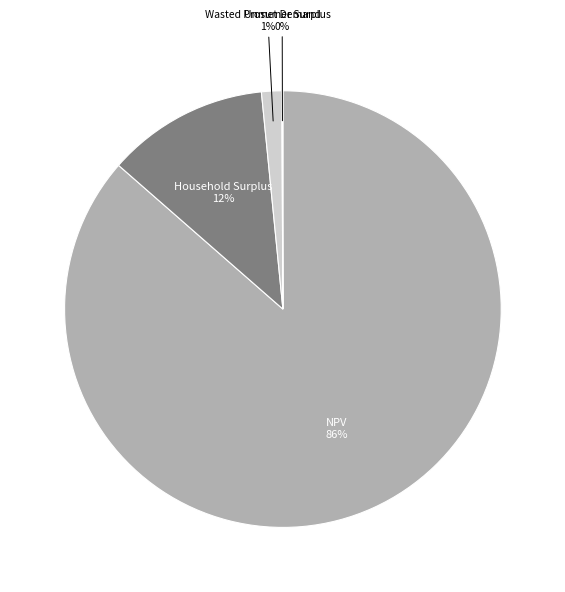

Which has a higher value, Wasted Prosumer Surplus or NPV?

NPV